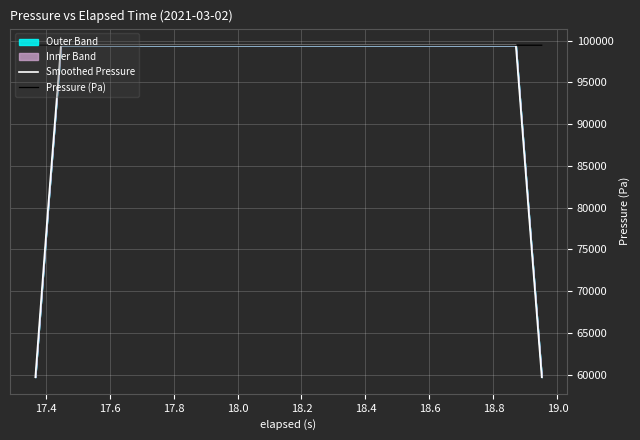

At how many categories does at least one series exceed 80569?

40